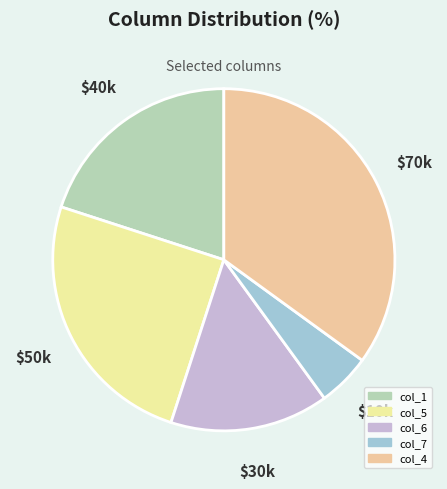

How many segments does this pie chart have?

5